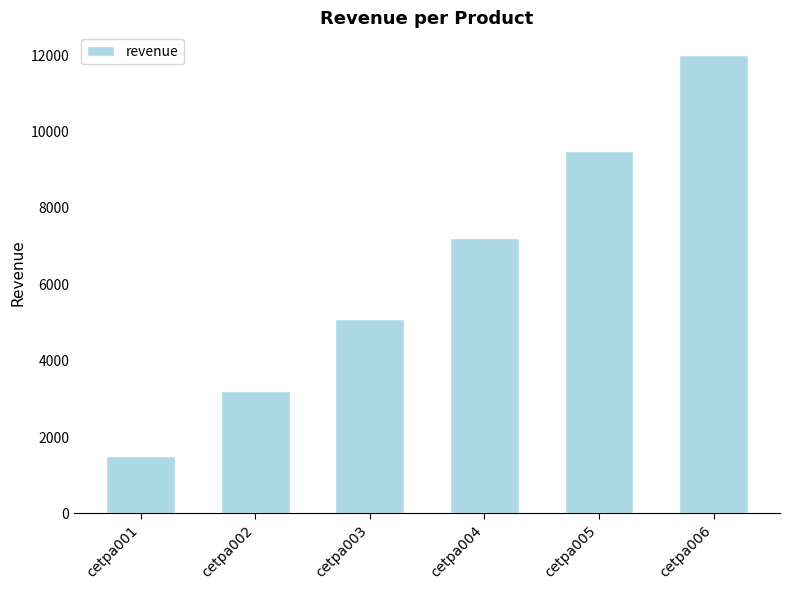

Reading left to right, transcribe all the data shown in this chart.

1500	3200	5100	7200	9500	12000